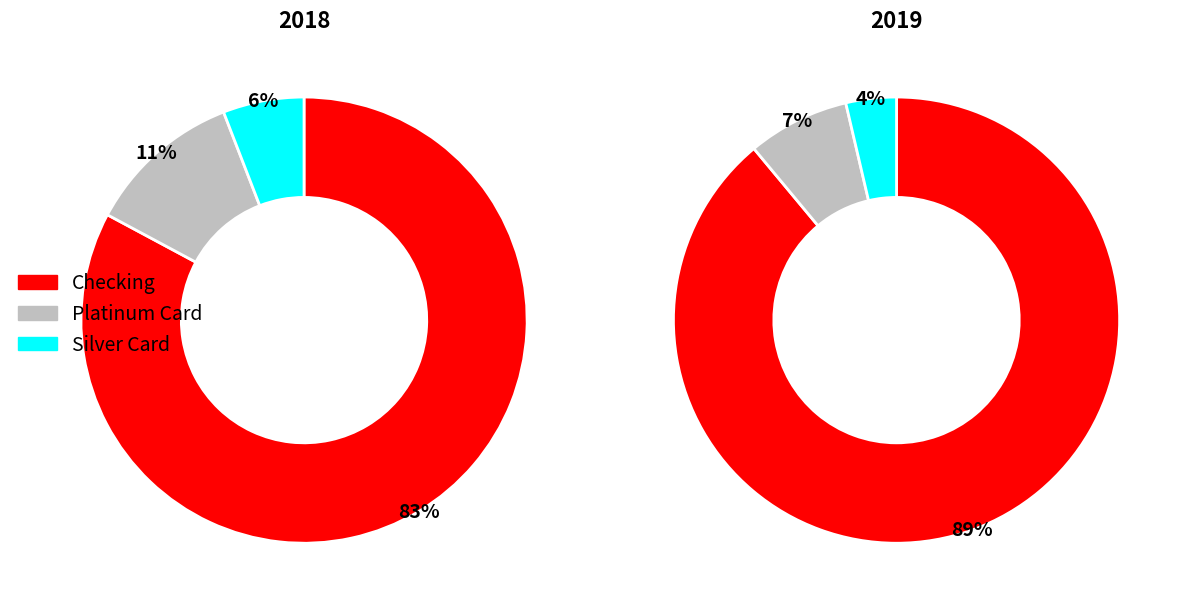

What is the total percentage of Checking and Silver Card?

88.7%